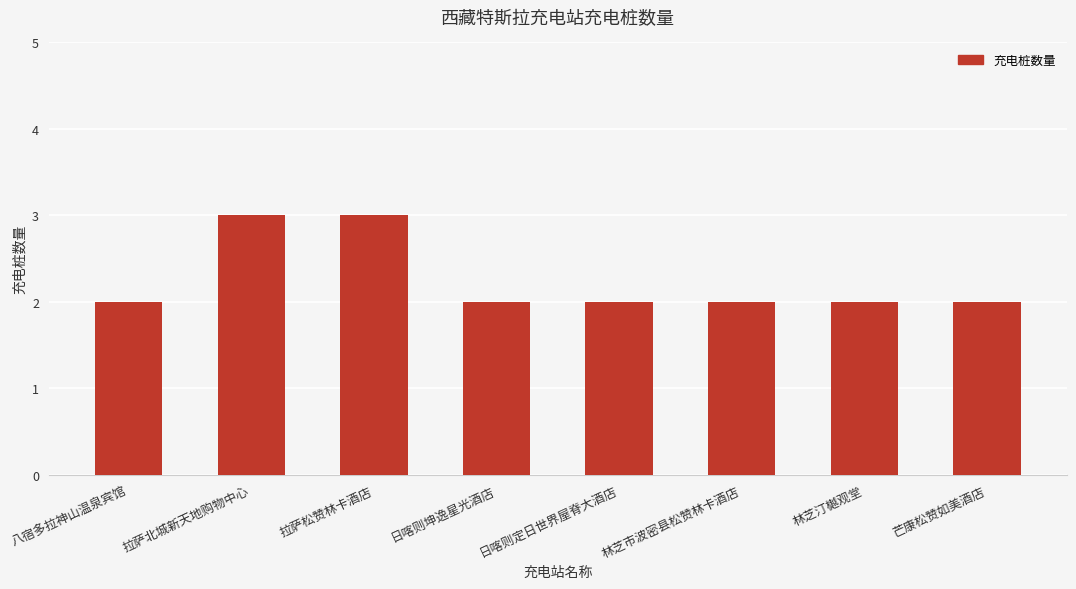

The chart shows a value of 2 at 林芝汀樾观堂. True or false?

True